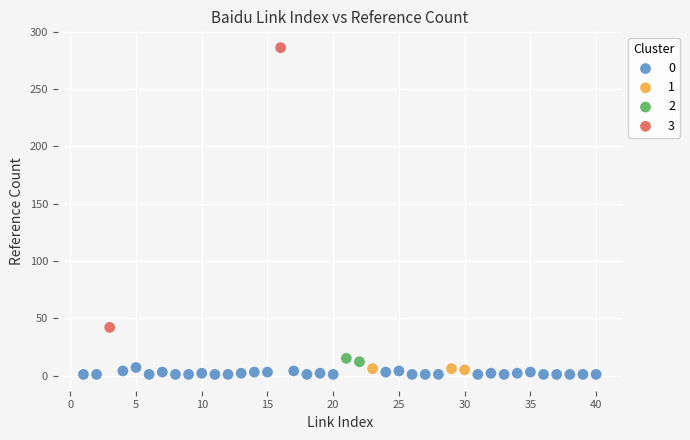

Which series contains the lowest Y value?

0